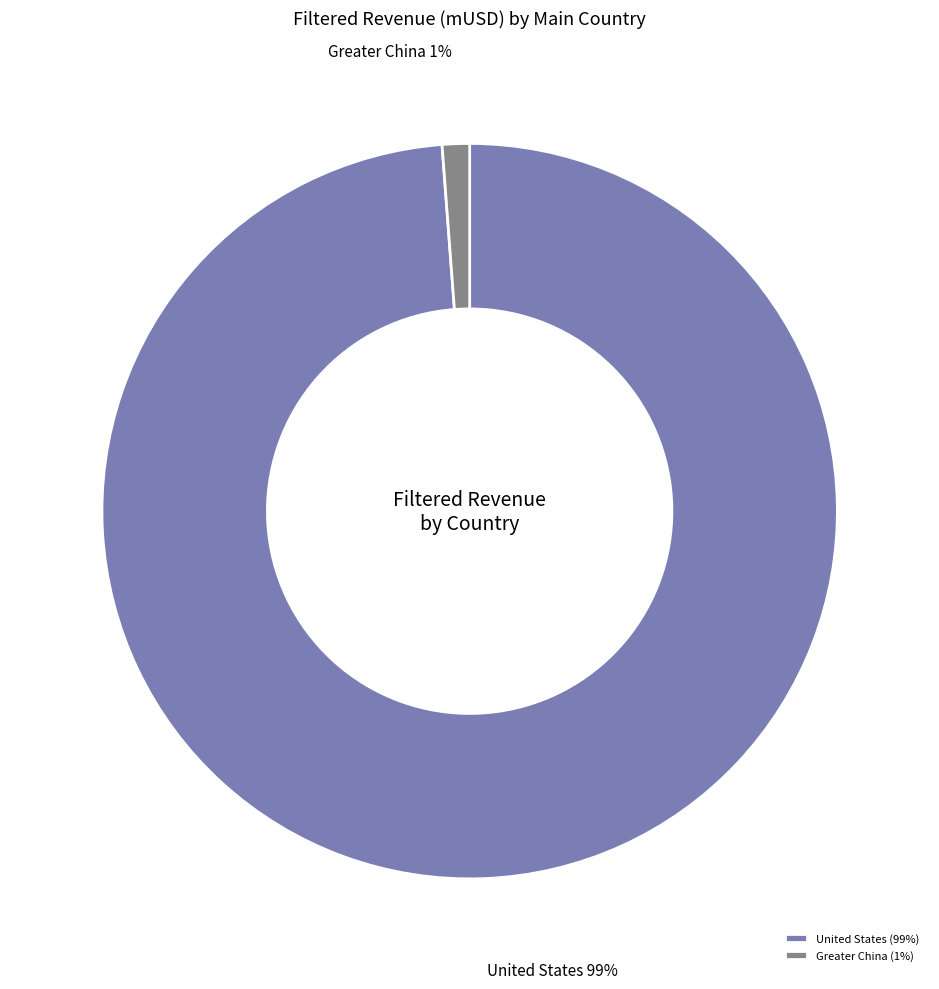

To the nearest percent, what is the difference between the largest and smallest slice percentages?

98%